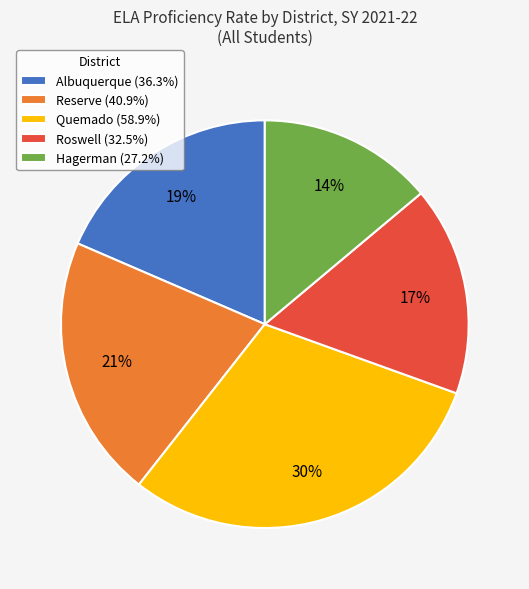

Rank the categories by value from highest to lowest.

Quemado, Reserve, Albuquerque, Roswell, Hagerman